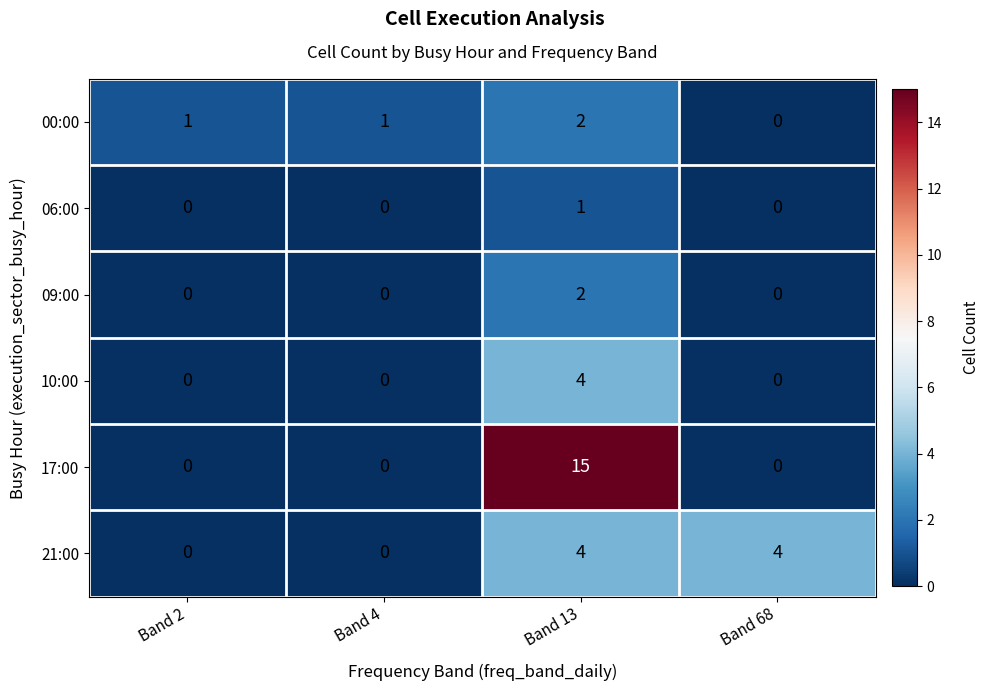

Which series has the largest total across all categories?

17:00